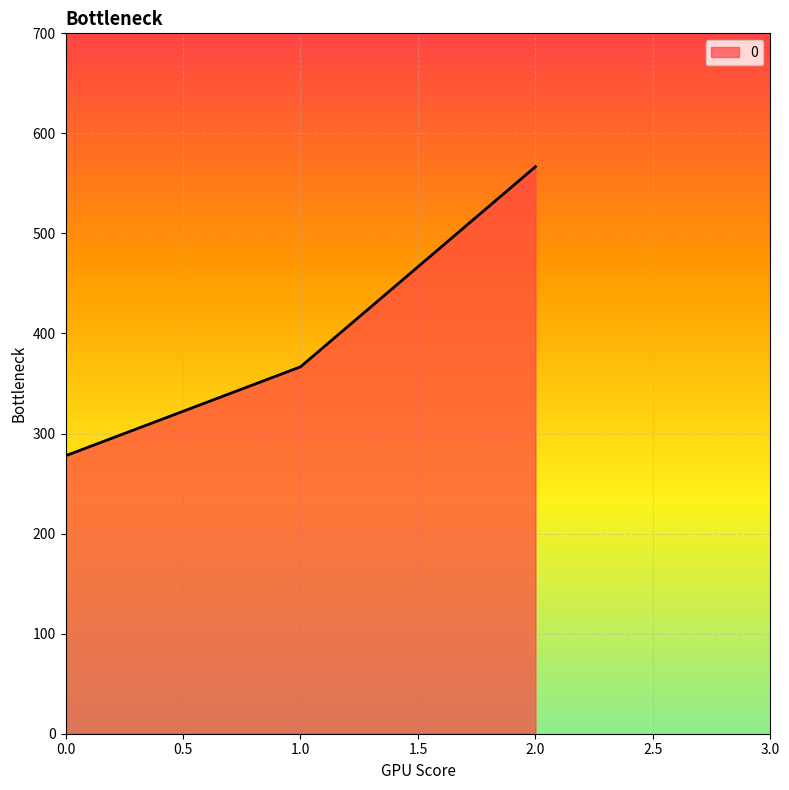

Which has a higher value, 0.0 or 2.0?

2.0